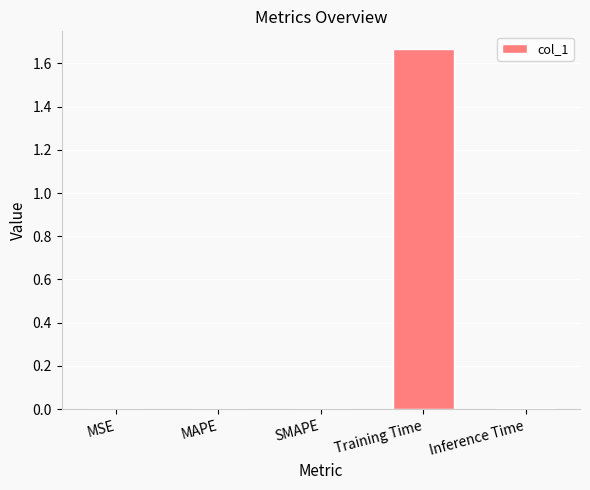

Which label corresponds to the largest value in the chart?

Training Time